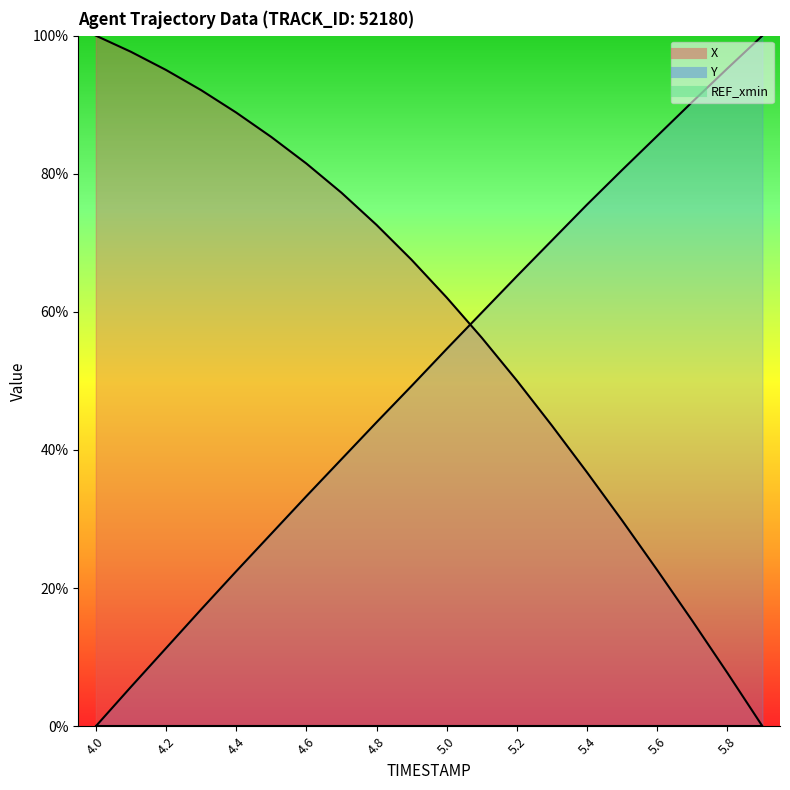

At how many categories does at least one series exceed 0?

20